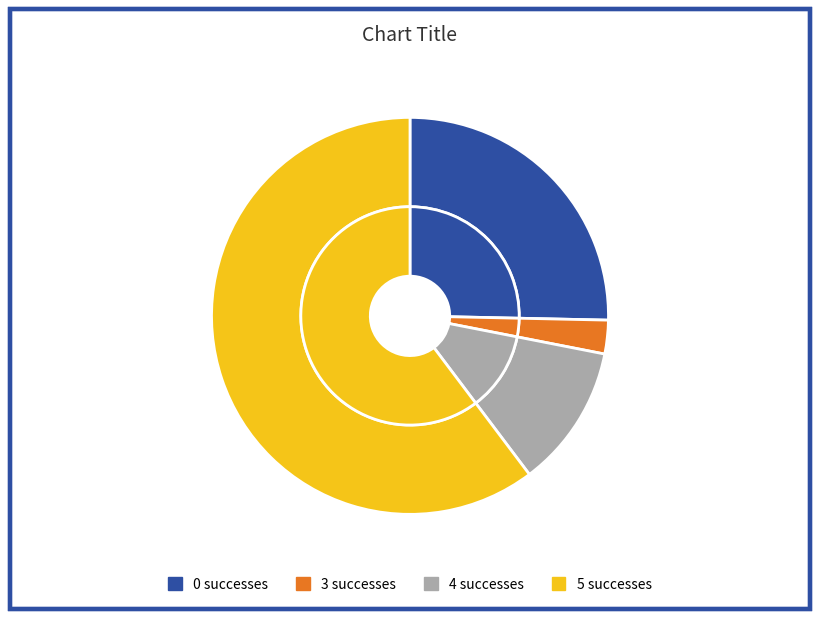

How many segments does this pie chart have?

4